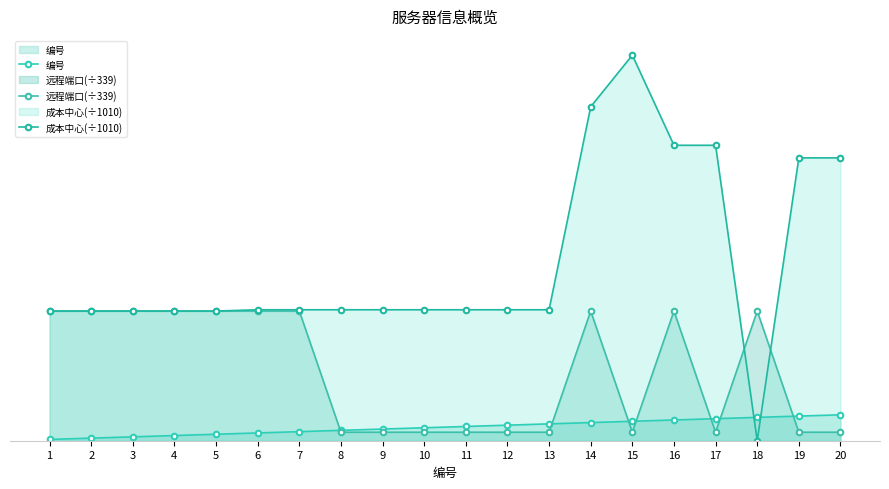

After their last crossing, which series has the higher values: 成本中心(÷1010) or 编号?

成本中心(÷1010)